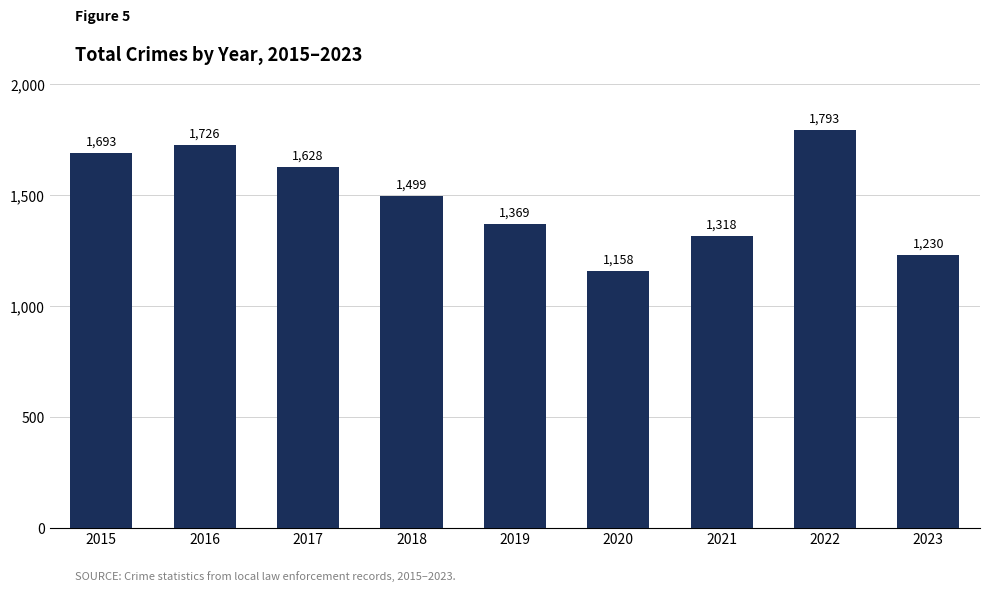

Read the value at 2022, to the nearest 50.

1800